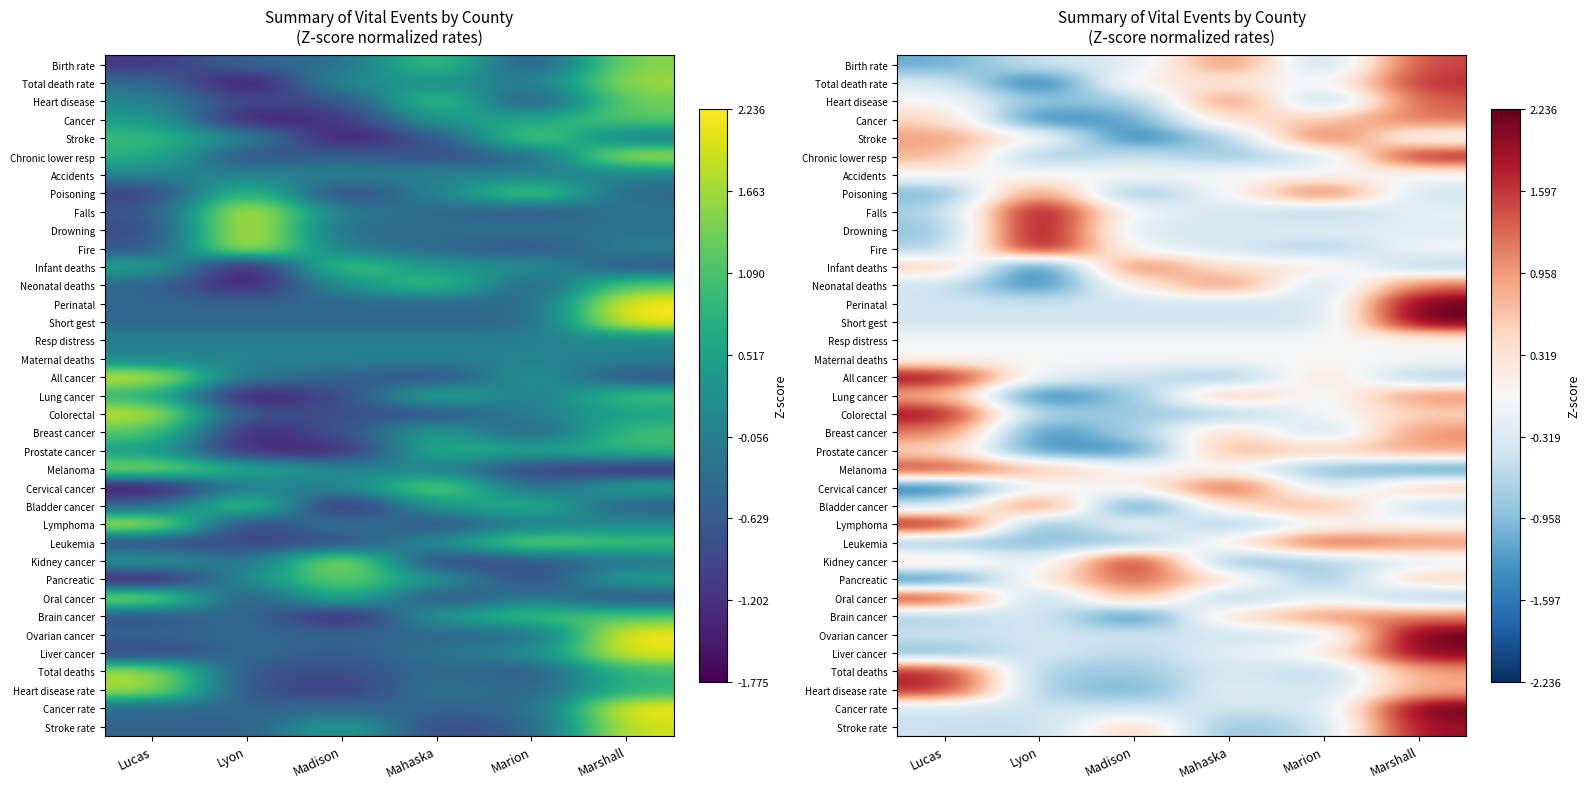

List the labels in order of Kidney cancer value, largest first.

Madison, Lucas, Marshall, Lyon, Marion, Mahaska